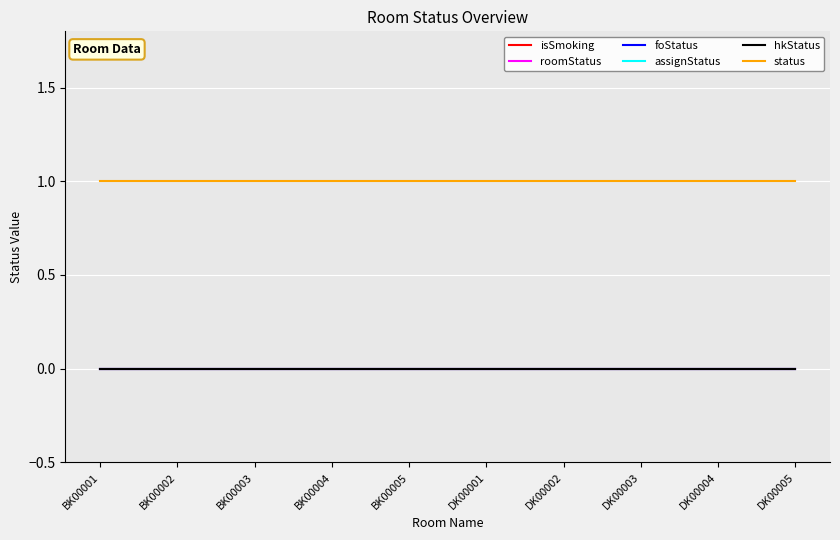

Reading right to left, transcribe all the data shown in this chart.

isSmoking: DK00005=0	DK00004=0	DK00003=0	DK00002=0	DK00001=0	BK00005=0	BK00004=0	BK00003=0	BK00002=0	BK00001=0
roomStatus: DK00005=0	DK00004=0	DK00003=0	DK00002=0	DK00001=0	BK00005=0	BK00004=0	BK00003=0	BK00002=0	BK00001=0
foStatus: DK00005=0	DK00004=0	DK00003=0	DK00002=0	DK00001=0	BK00005=0	BK00004=0	BK00003=0	BK00002=0	BK00001=0
assignStatus: DK00005=0	DK00004=0	DK00003=0	DK00002=0	DK00001=0	BK00005=0	BK00004=0	BK00003=0	BK00002=0	BK00001=0
hkStatus: DK00005=0	DK00004=0	DK00003=0	DK00002=0	DK00001=0	BK00005=0	BK00004=0	BK00003=0	BK00002=0	BK00001=0
status: DK00005=1	DK00004=1	DK00003=1	DK00002=1	DK00001=1	BK00005=1	BK00004=1	BK00003=1	BK00002=1	BK00001=1